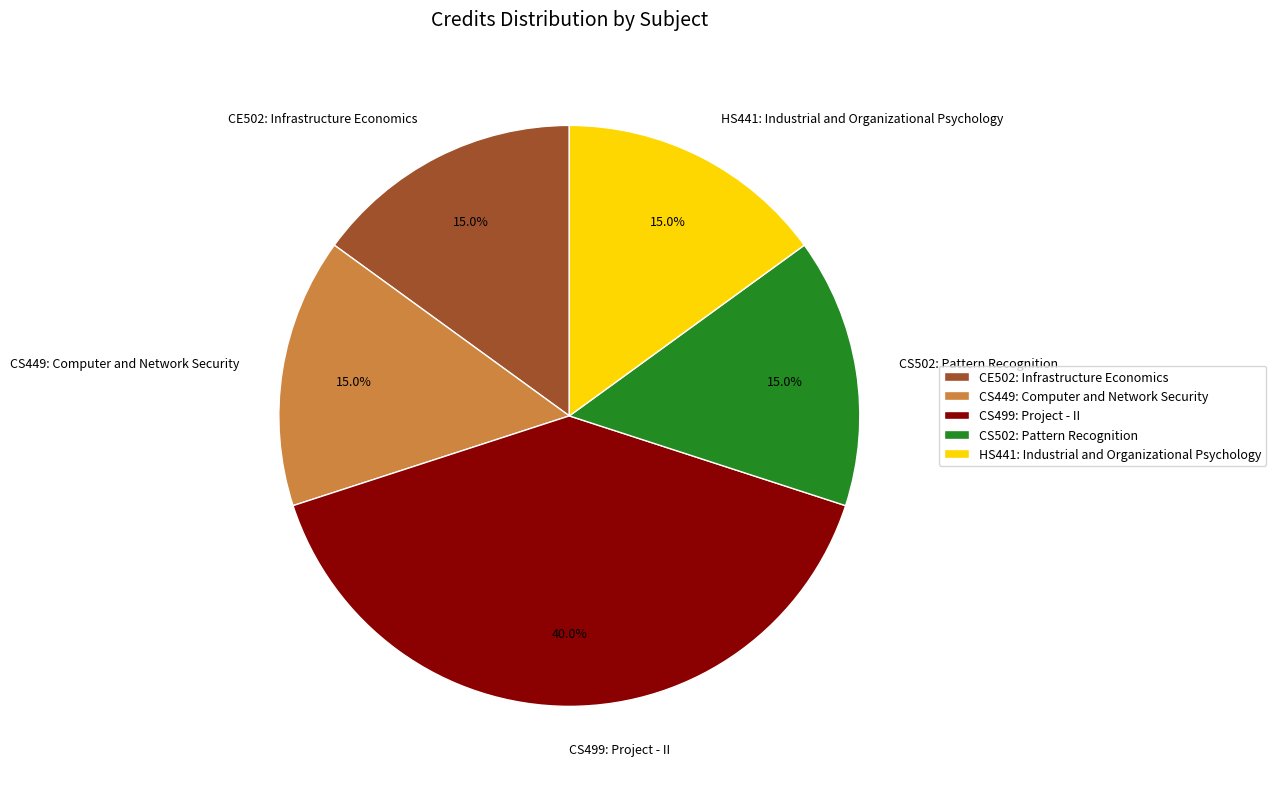

Is CS499: Project - II the majority of the pie?

No